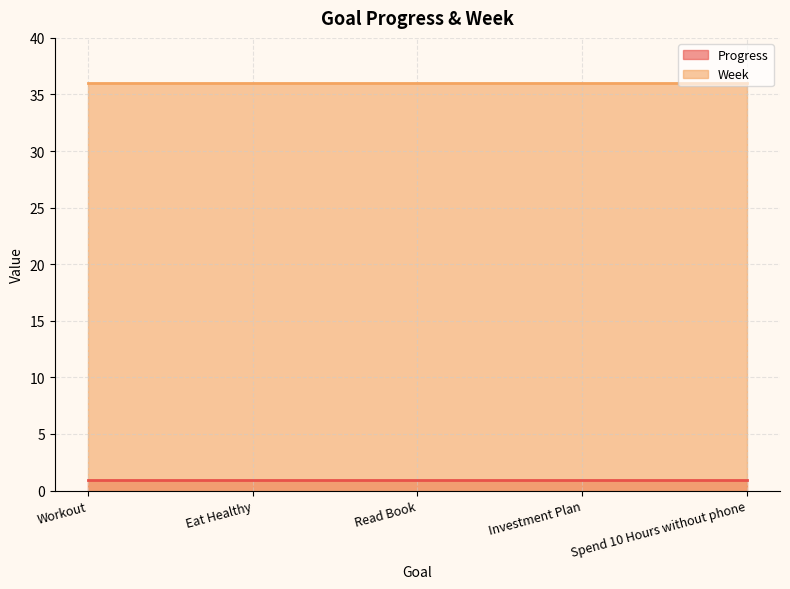

Which series has the widest spread of values?

Progress